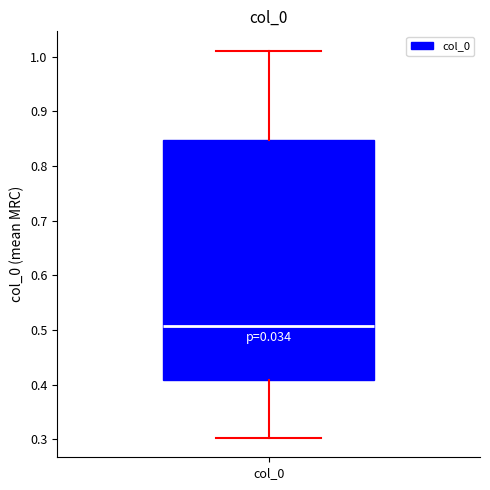

Transcribe this box plot: give where the median line is, the range the box spans, and where the two whiskers end, as read against the y-axis. The values are not printed on the chart, so give them approximately, as read against the axis.

median 0.51, box 0.41 to 0.85, whiskers 0.30 to 1.01